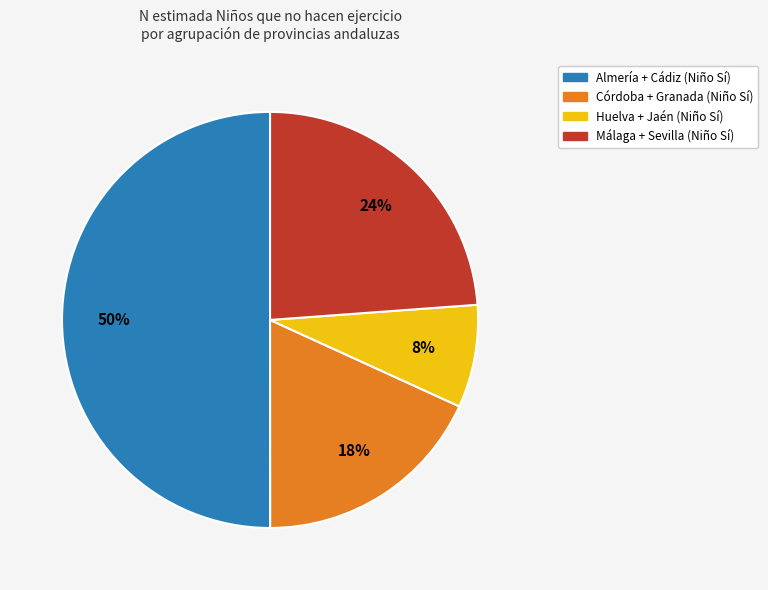

To the nearest percent, what is the average slice percentage?

25%